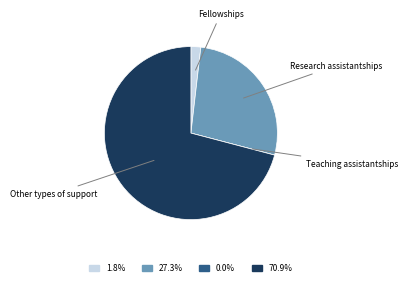

Is Other types of support the majority of the pie?

Yes